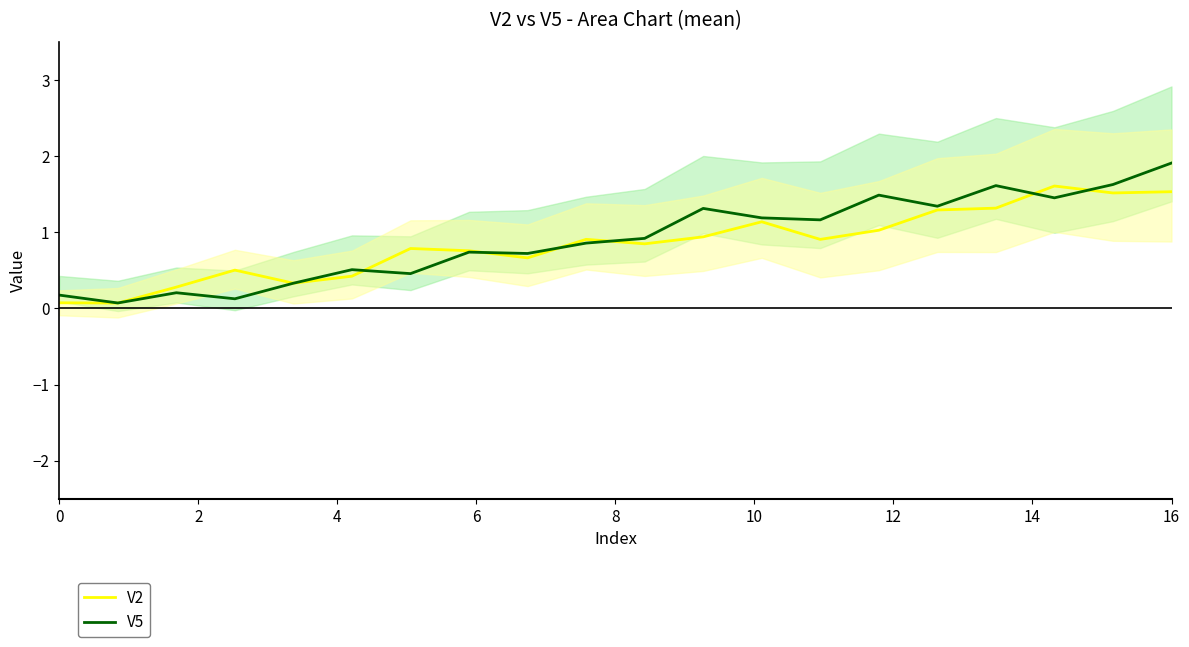

What is the highest value of the V2 series?

1.6